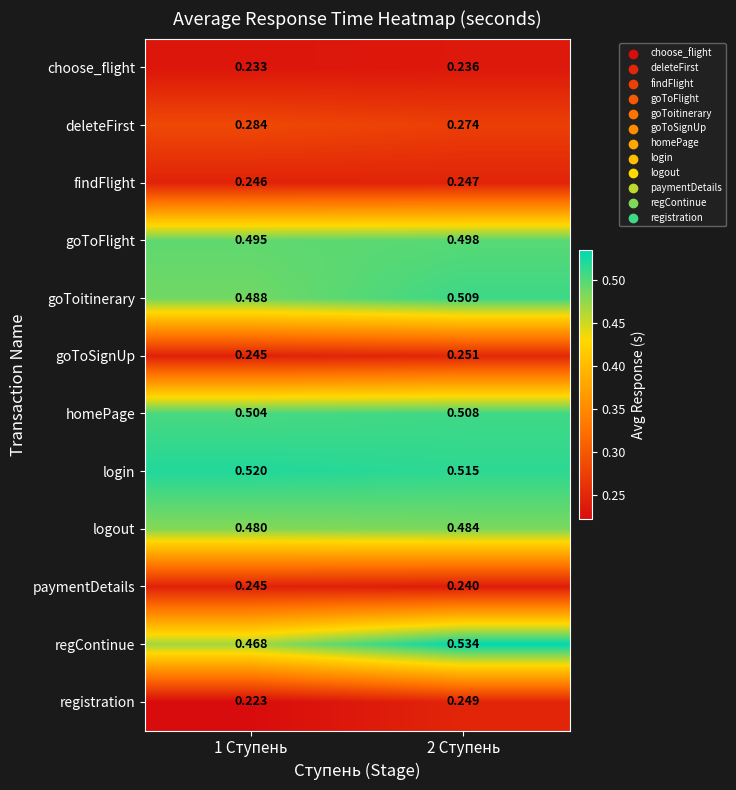

Rank the series by their maximum value, from highest to lowest.

regContinue, login, goToitinerary, homePage, goToFlight, logout, deleteFirst, goToSignUp, registration, findFlight, paymentDetails, choose_flight